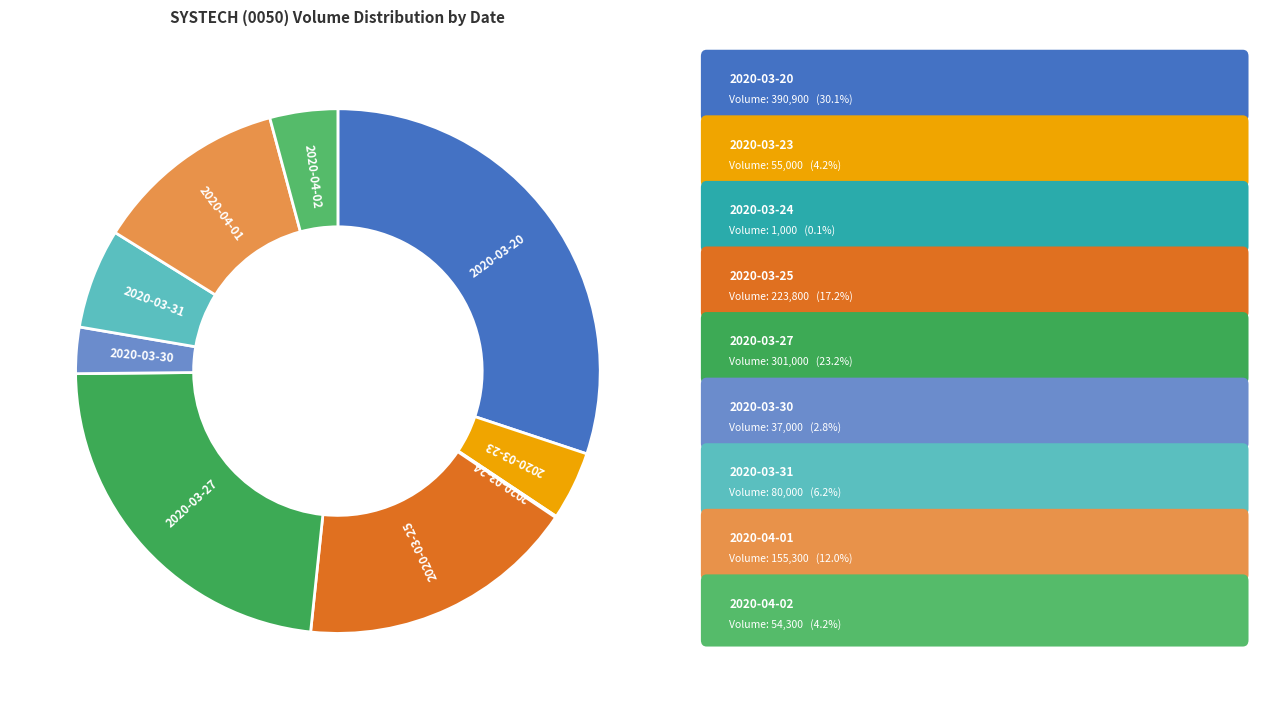

Count the number of slices in the pie.

9